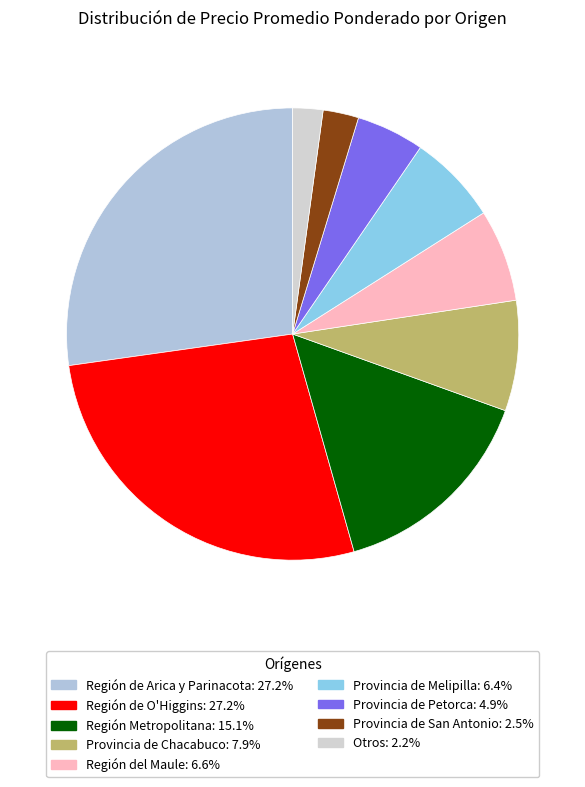

Count the number of slices in the pie.

9